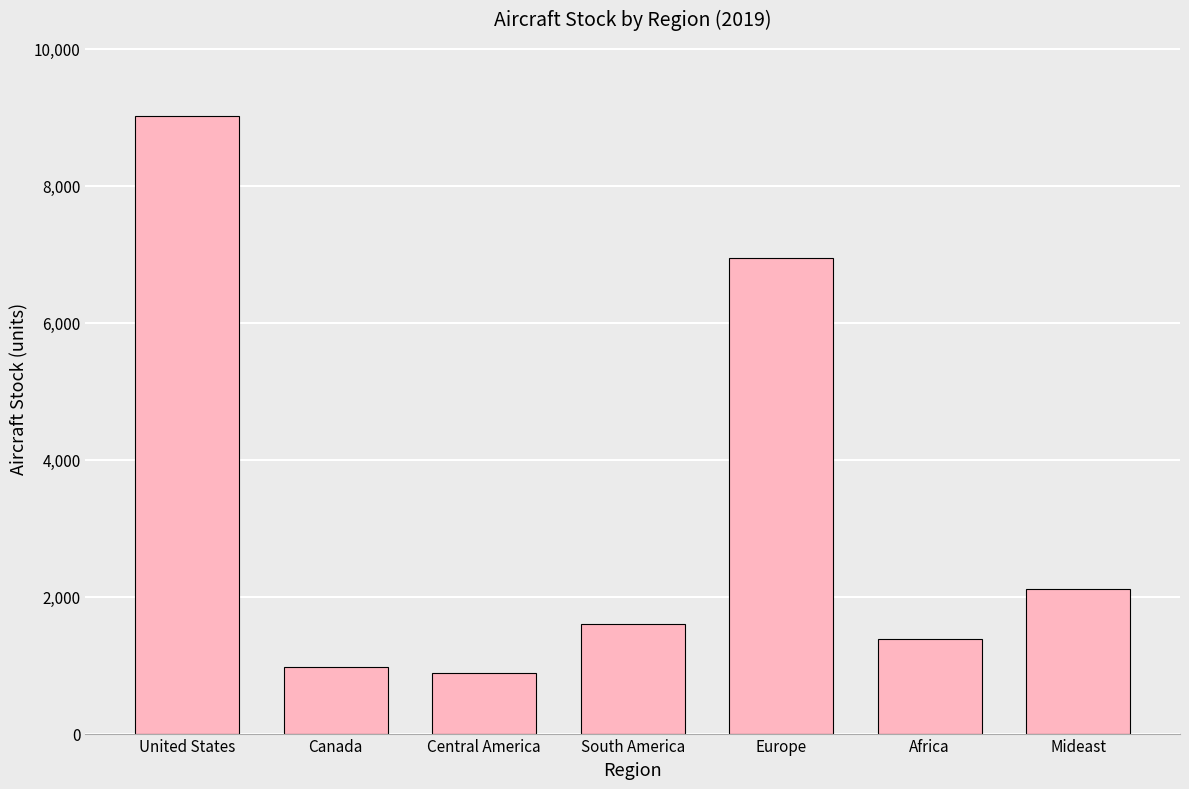

Reading left to right, what are all the values shown in this chart?

9019.6	965.7	884.3	1600.9	6947.4	1379.3	2112.6